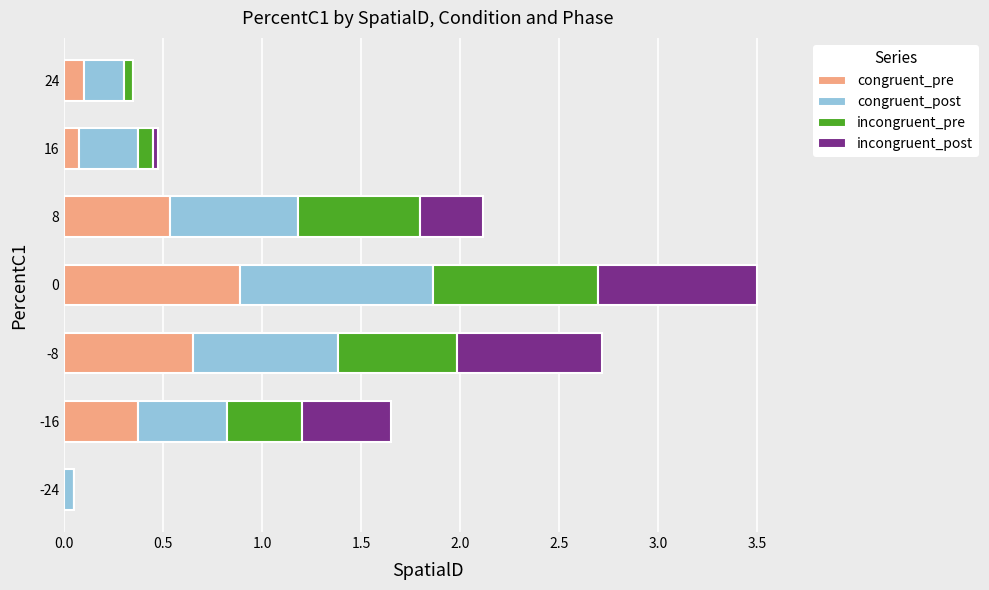

What is the sum of all congruent_pre values?

2.6